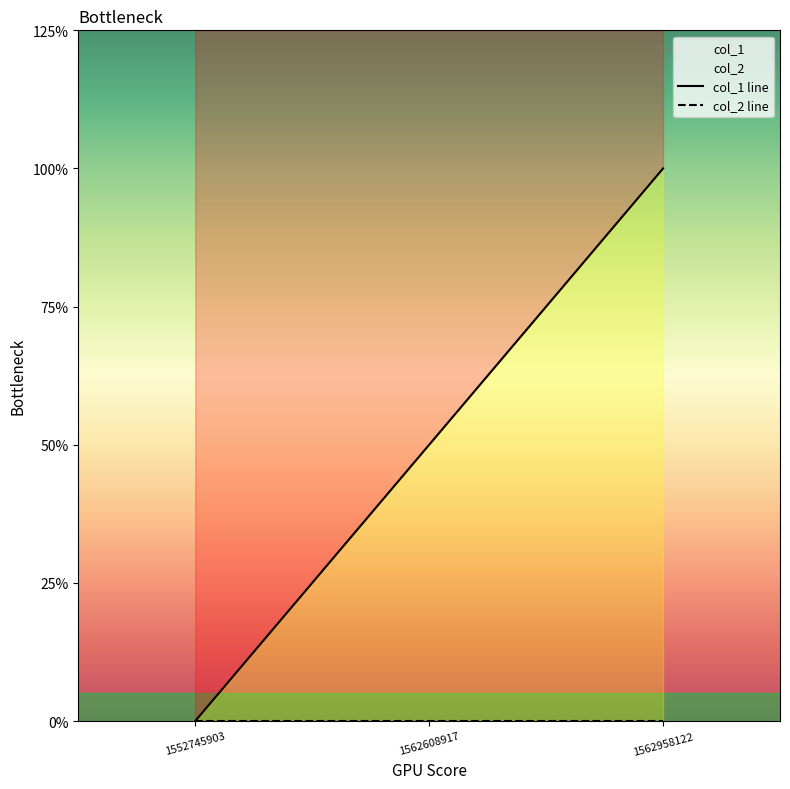

Where is col_2 line nearest to the value 0?

1552745903